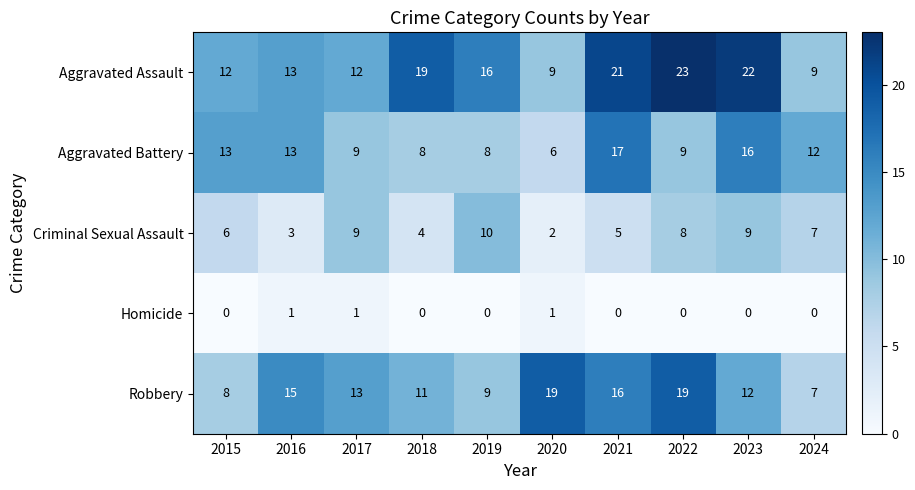

Is the value of Aggravated Assault at 2016 greater than the value of Homicide at 2023?

Yes